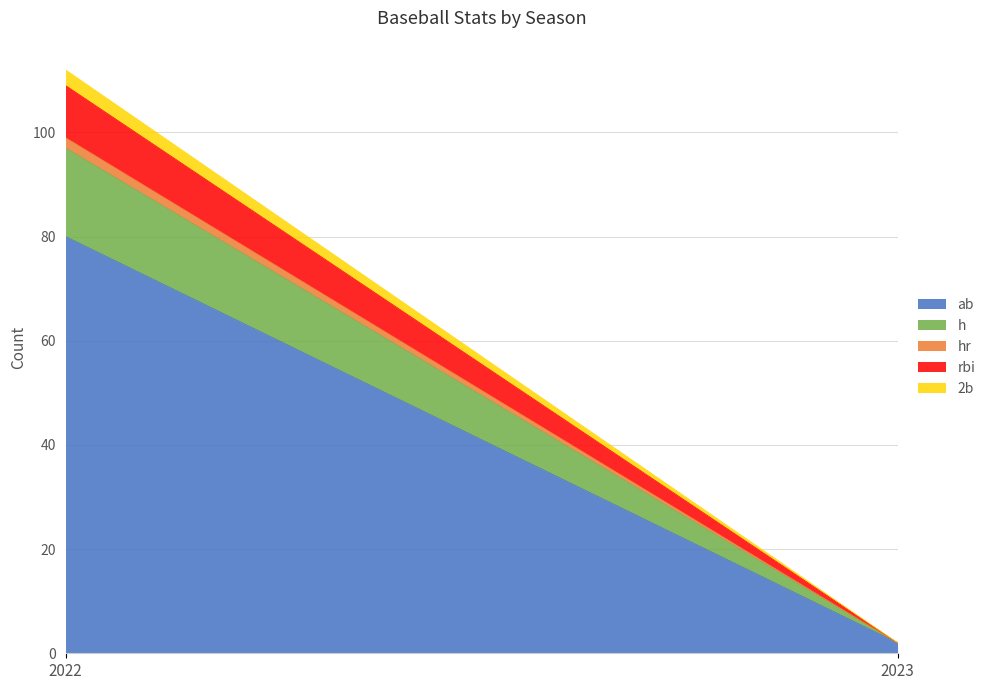

Reading left to right, transcribe all the data shown in this chart.

ab: 80	2
h: 17	0
hr: 2	0
rbi: 10	0
2b: 3	0